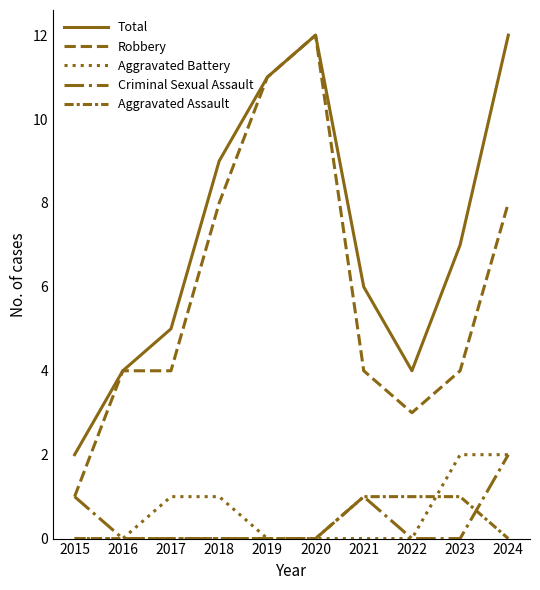

Which series has the largest range (max minus min)?

Robbery